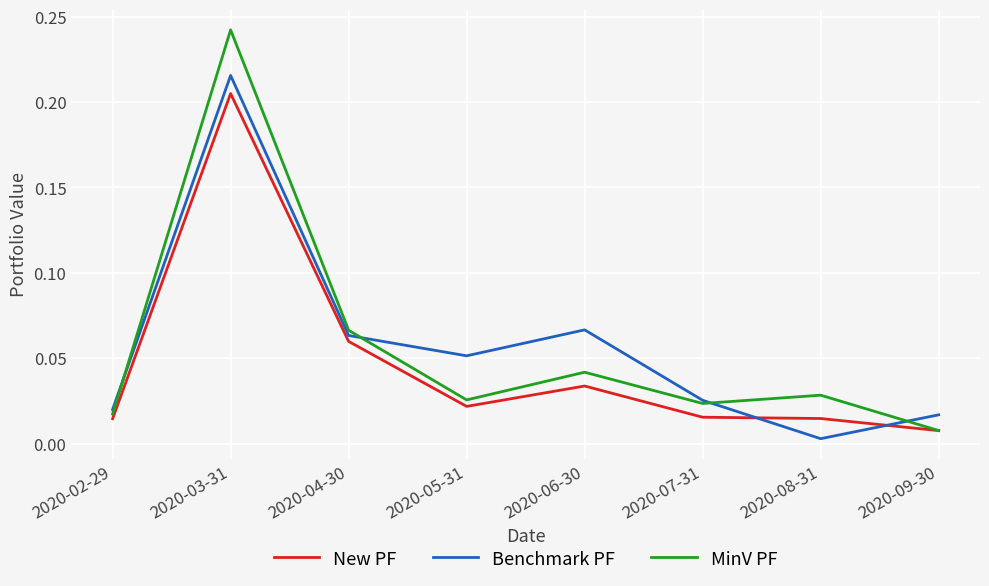

Which series ends up on top after the final intersection of New PF and Benchmark PF?

Benchmark PF